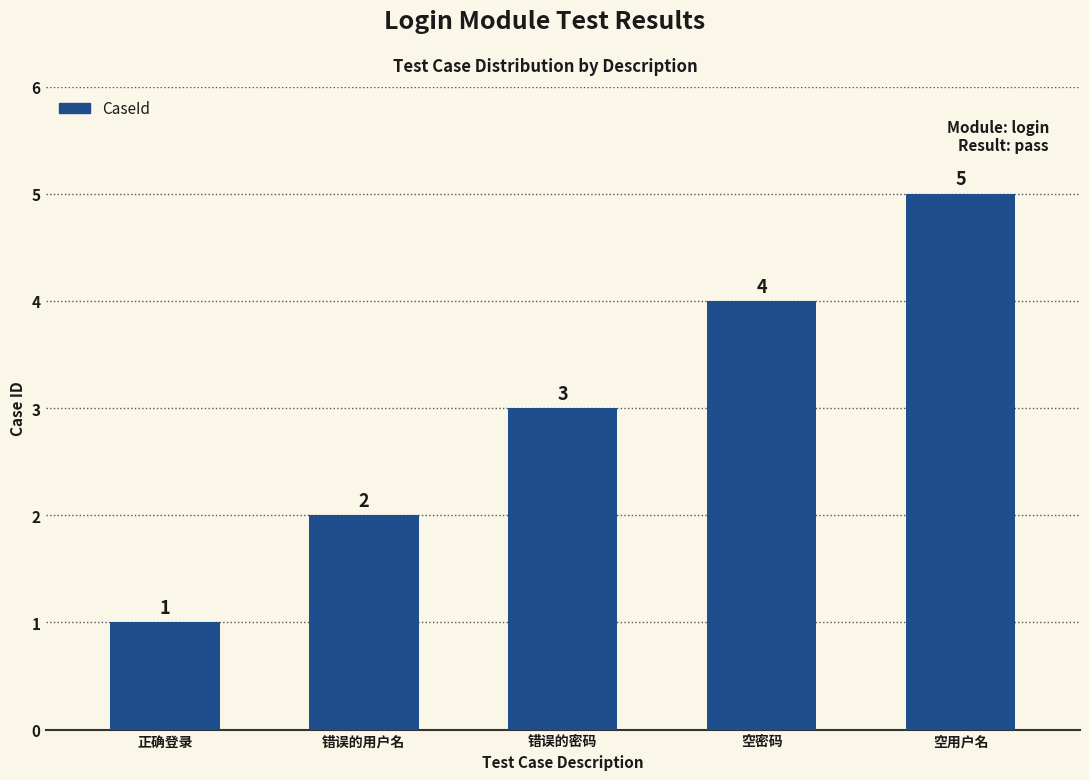

Are the bars grouped side by side (vs. stacked)?

No